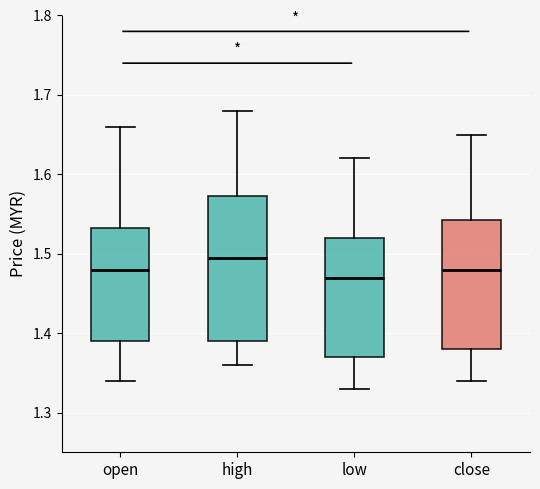

Reading left to right, read every box against the y-axis: the position of its median line, the range the box covers, and the ends of its whiskers. The values are not printed on the chart, so give them approximately, as read against the axis.

open: median 1.48, box 1.39 to 1.53, whiskers 1.34 to 1.66
high: median 1.50, box 1.39 to 1.57, whiskers 1.36 to 1.68
low: median 1.47, box 1.37 to 1.52, whiskers 1.33 to 1.62
close: median 1.48, box 1.38 to 1.54, whiskers 1.34 to 1.65